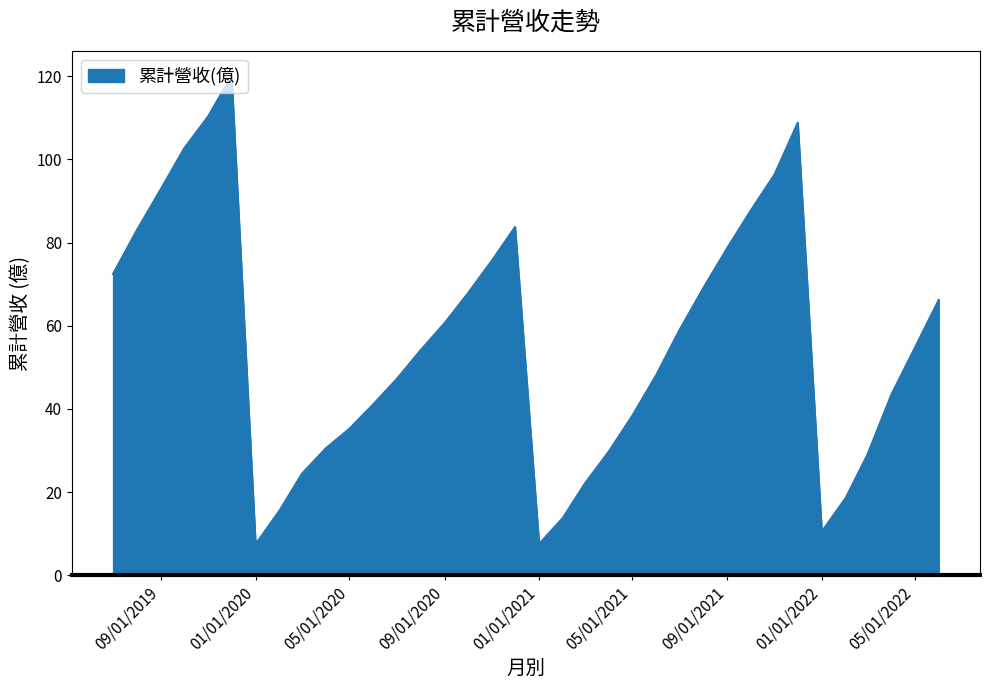

What is the greatest value displayed?

120.1